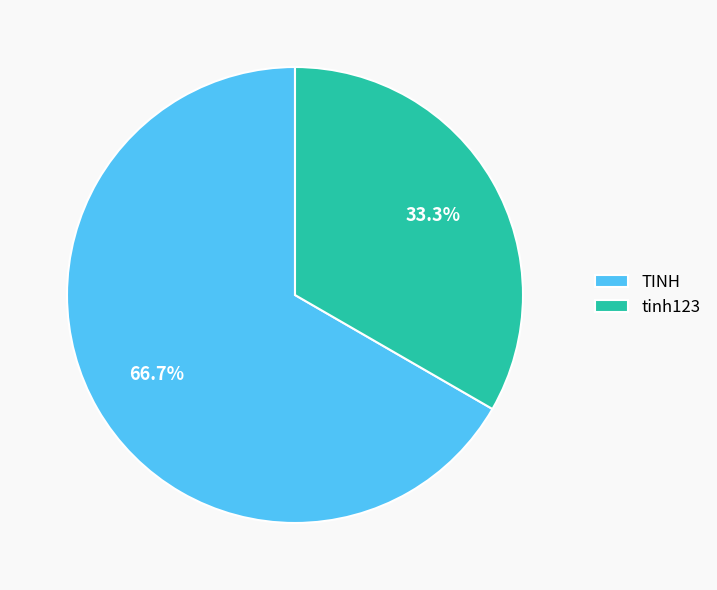

To the nearest percent, what portion does TINH represent?

67%